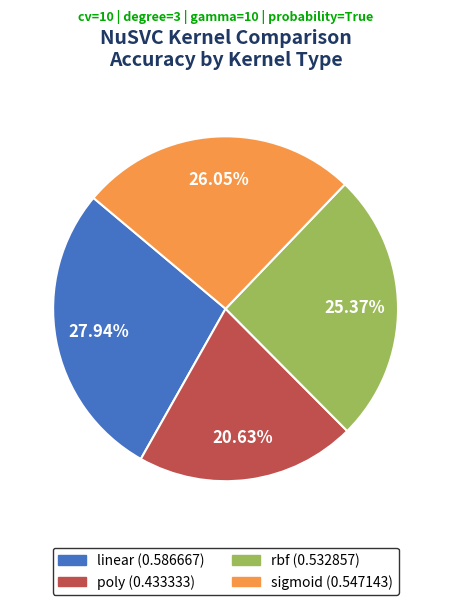

What percentage is the poly slice, to the nearest percent?

21%